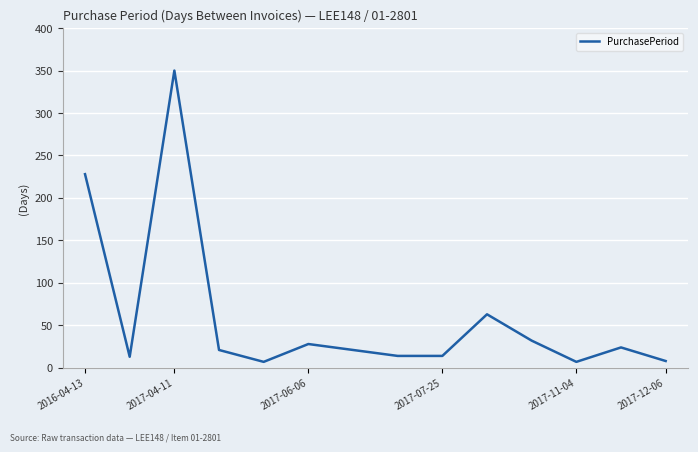

What is the difference between the maximum and minimum values?

343